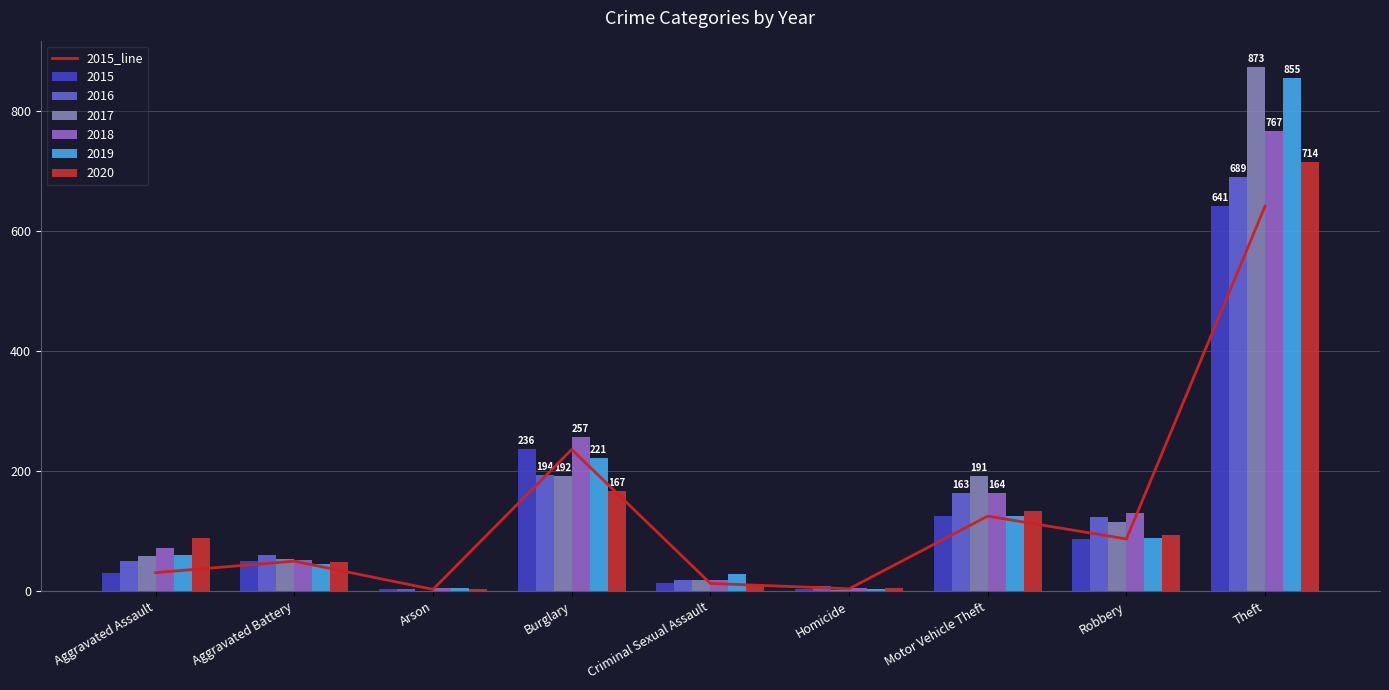

What is the label of the 5th bar from the left?

Criminal Sexual Assault